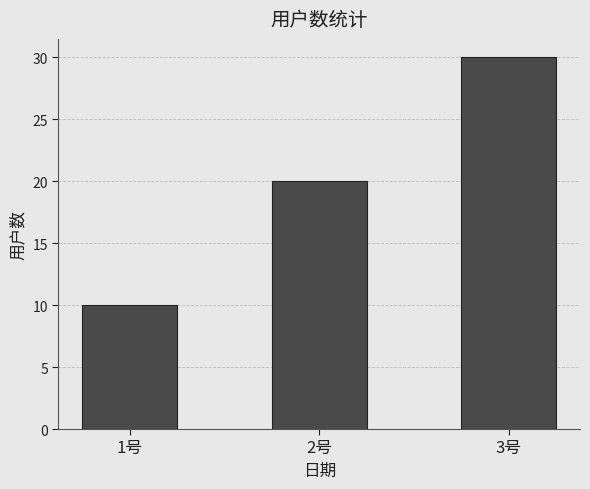

Count the number of data series in this chart.

1